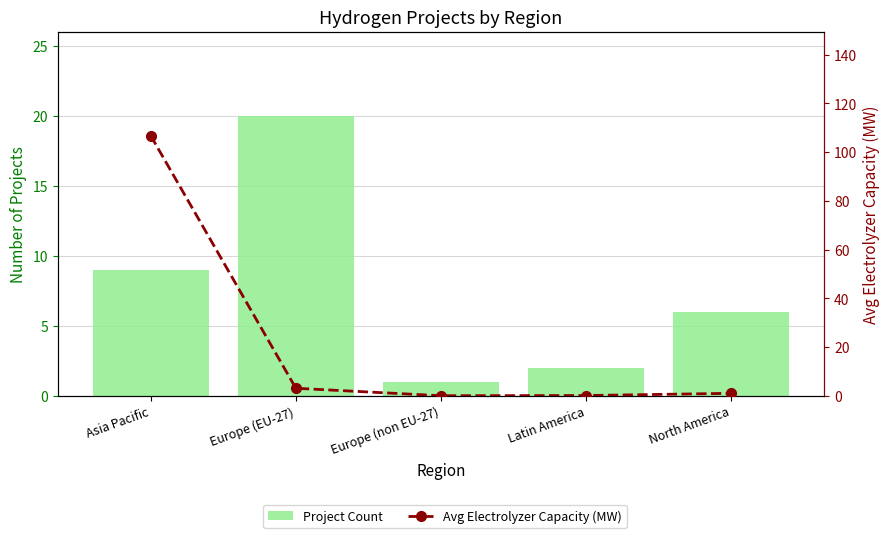

List the series in order of their overall mean, lowest first.

Project Count, Avg Electrolyzer Capacity (MW)